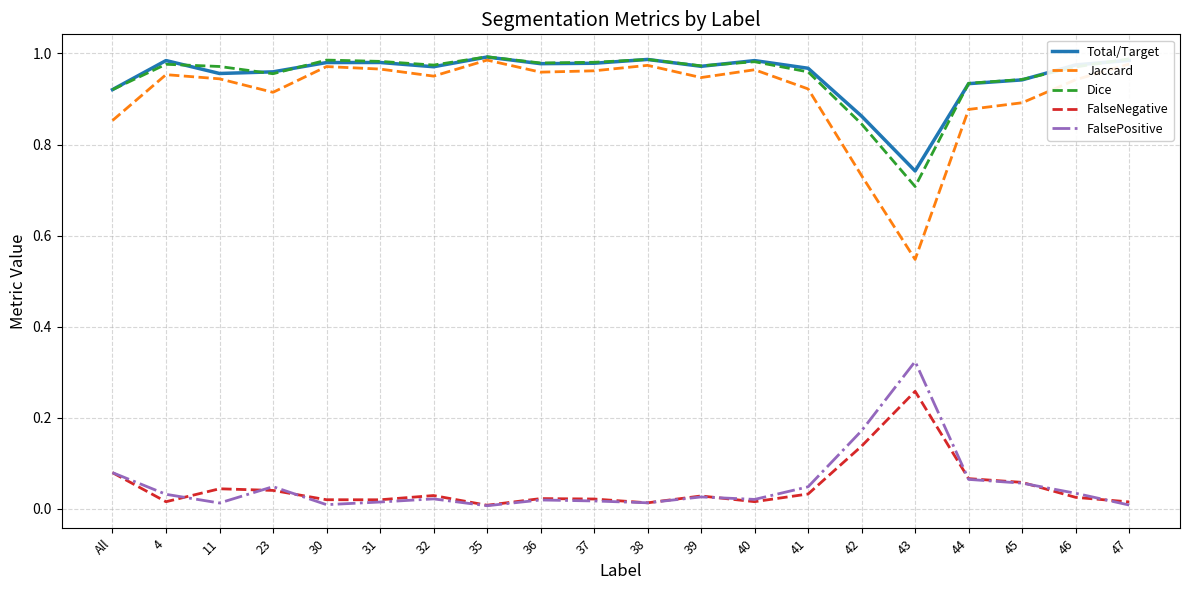

How many distinct data groups are displayed?

5